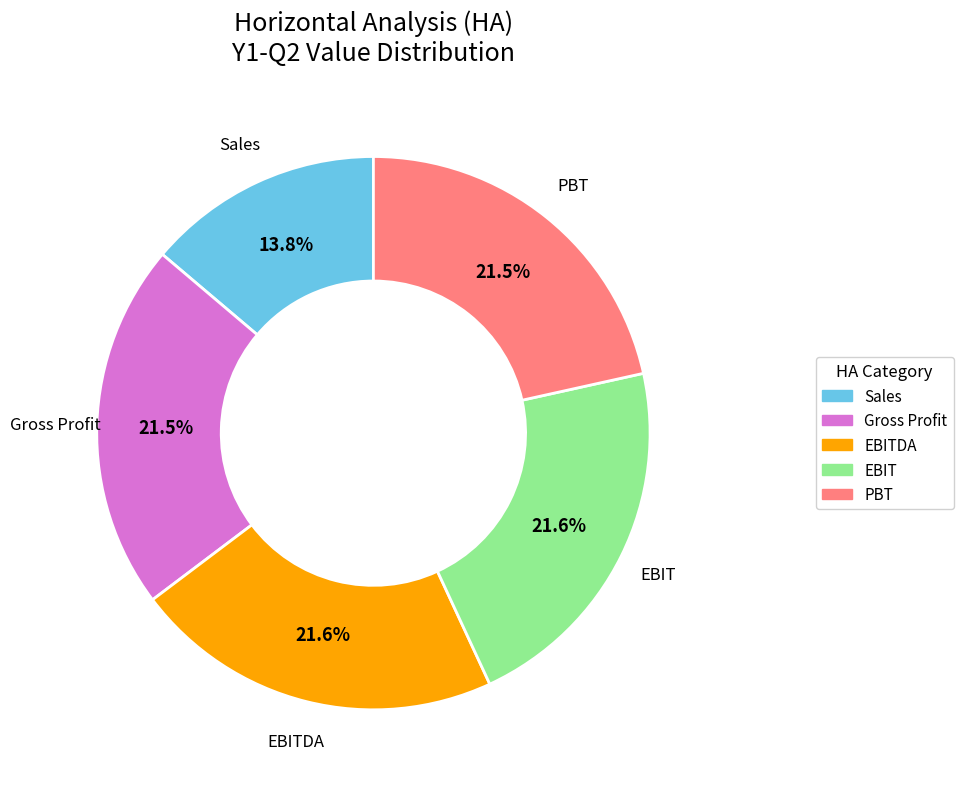

What percentage is the Sales slice, to the nearest percent?

14%